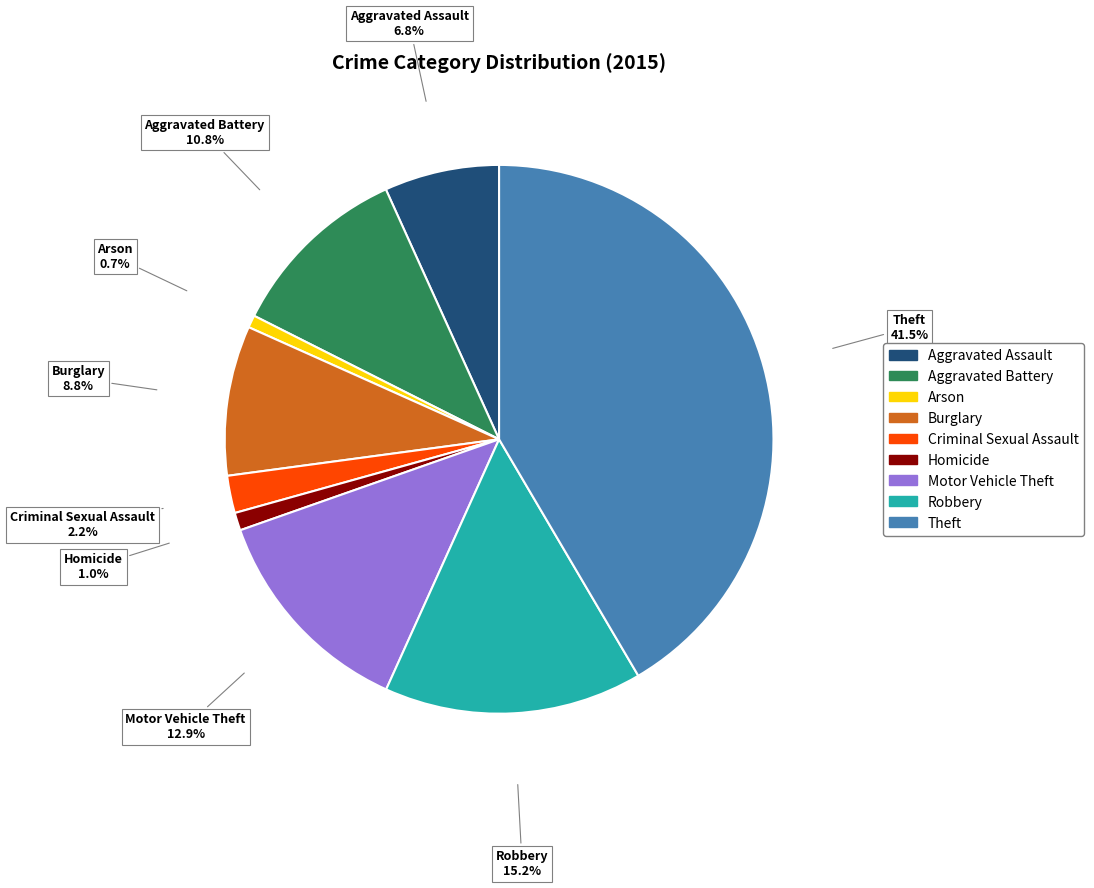

The Aggravated Battery slice represents 23% of the pie. True or false?

False